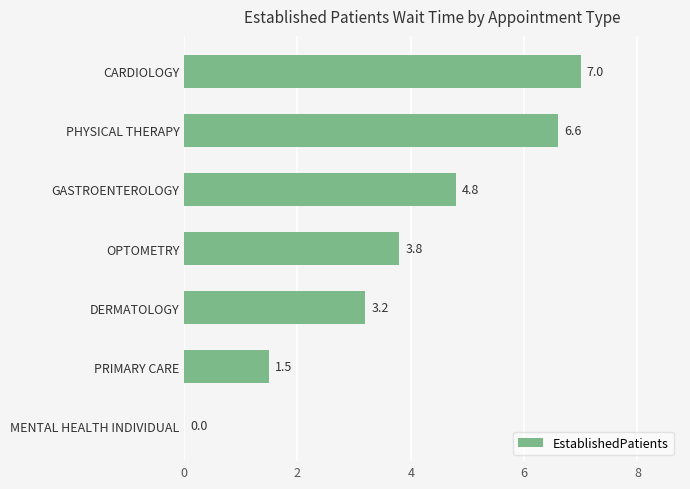

What is the maximum value shown in the chart?

7.0